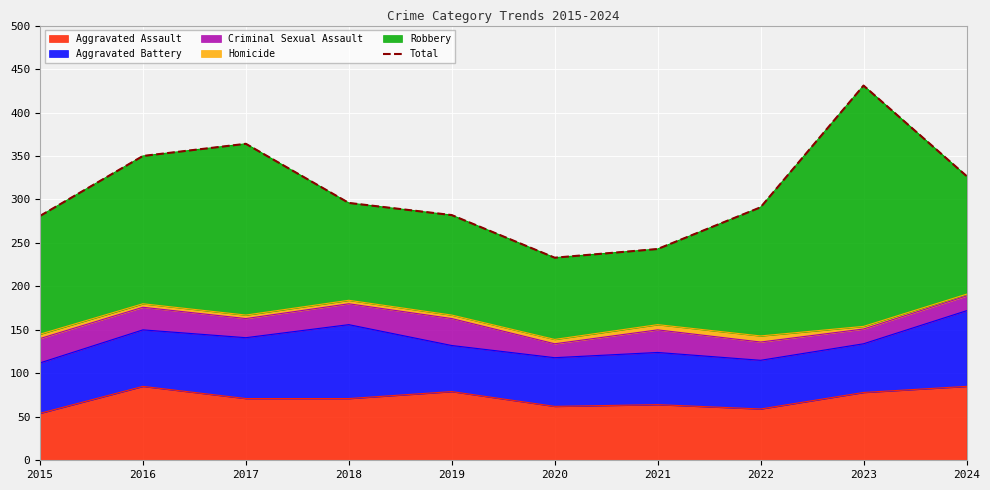

Read the value at 2023, to the nearest 10.

430